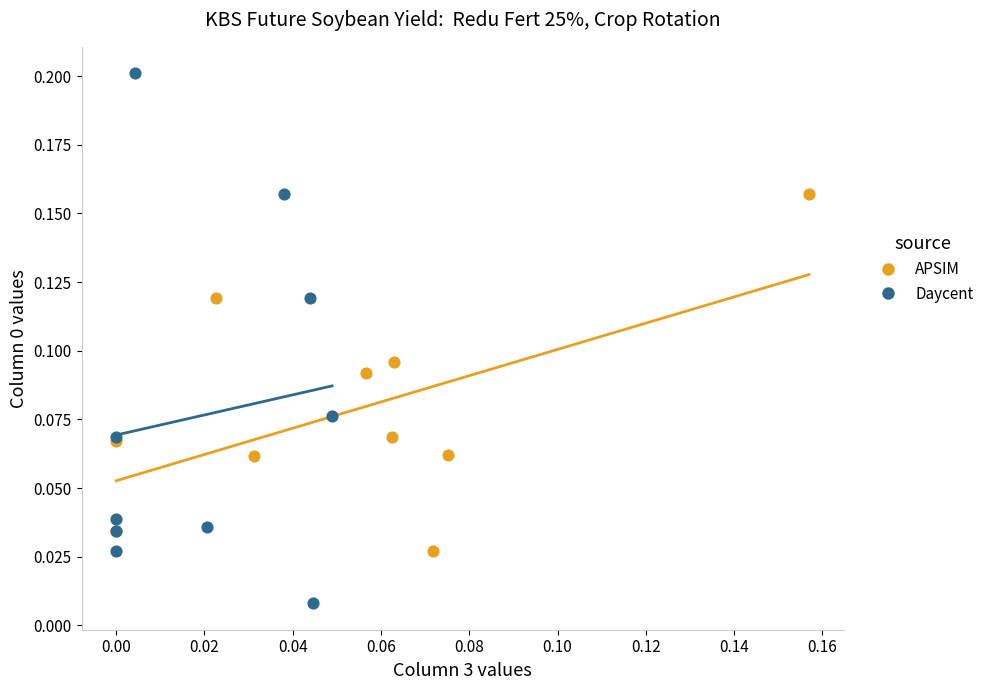

Which series contains the lowest Y value?

Daycent